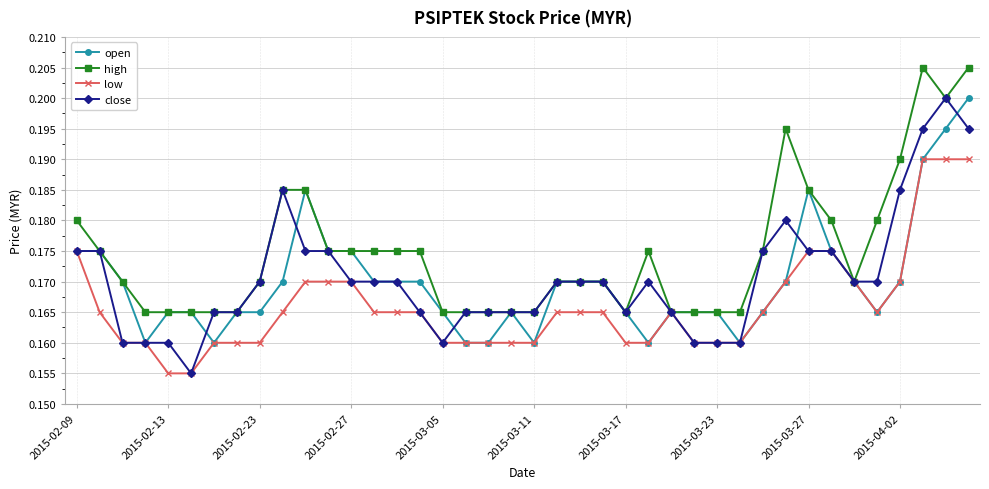

Which series has the widest spread of values?

close